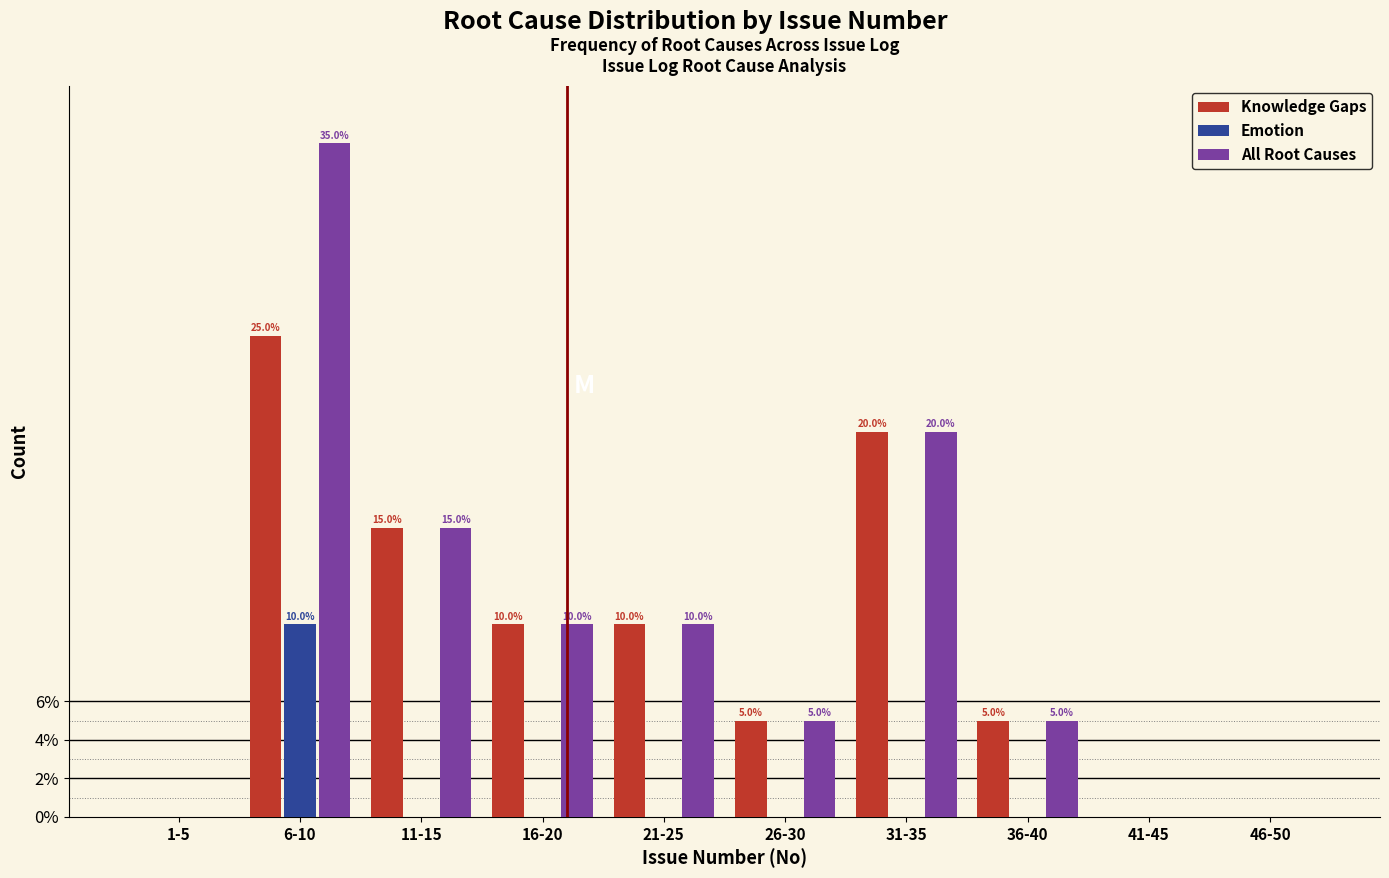

Reading left to right, extract all data points from this chart.

Knowledge Gaps: 1-5=0	6-10=25	11-15=15	16-20=10	21-25=10	26-30=5	31-35=20	36-40=5	41-45=0	46-50=0
Emotion: 1-5=0	6-10=10	11-15=0	16-20=0	21-25=0	26-30=0	31-35=0	36-40=0	41-45=0	46-50=0
All Root Causes: 1-5=0	6-10=35	11-15=15	16-20=10	21-25=10	26-30=5	31-35=20	36-40=5	41-45=0	46-50=0